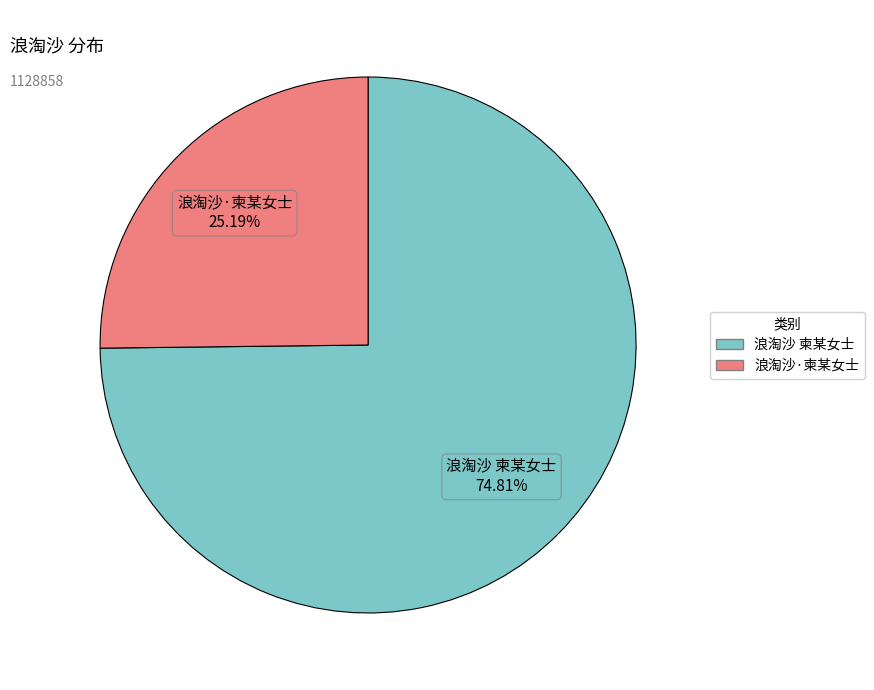

How many segments does this pie chart have?

2